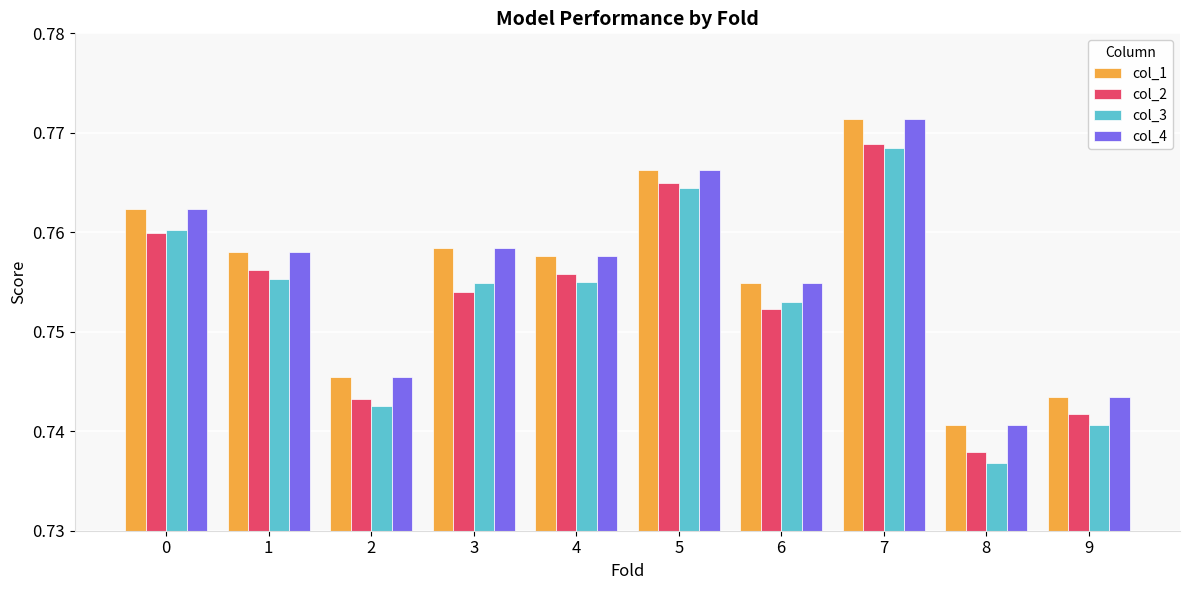

Which series has the widest spread of values?

col_3